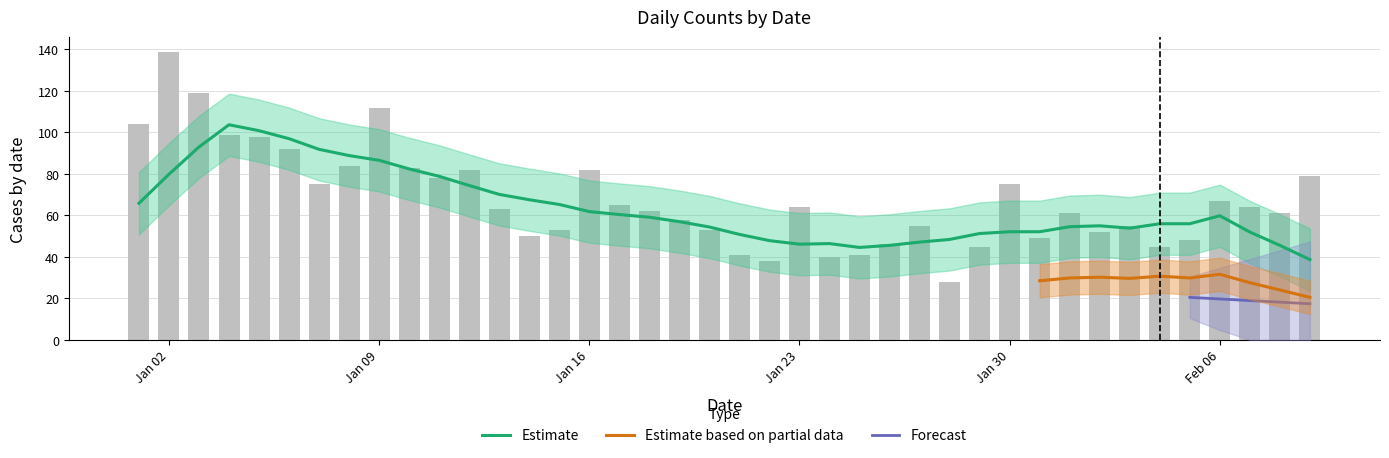

What is the maximum value shown in the chart?

139